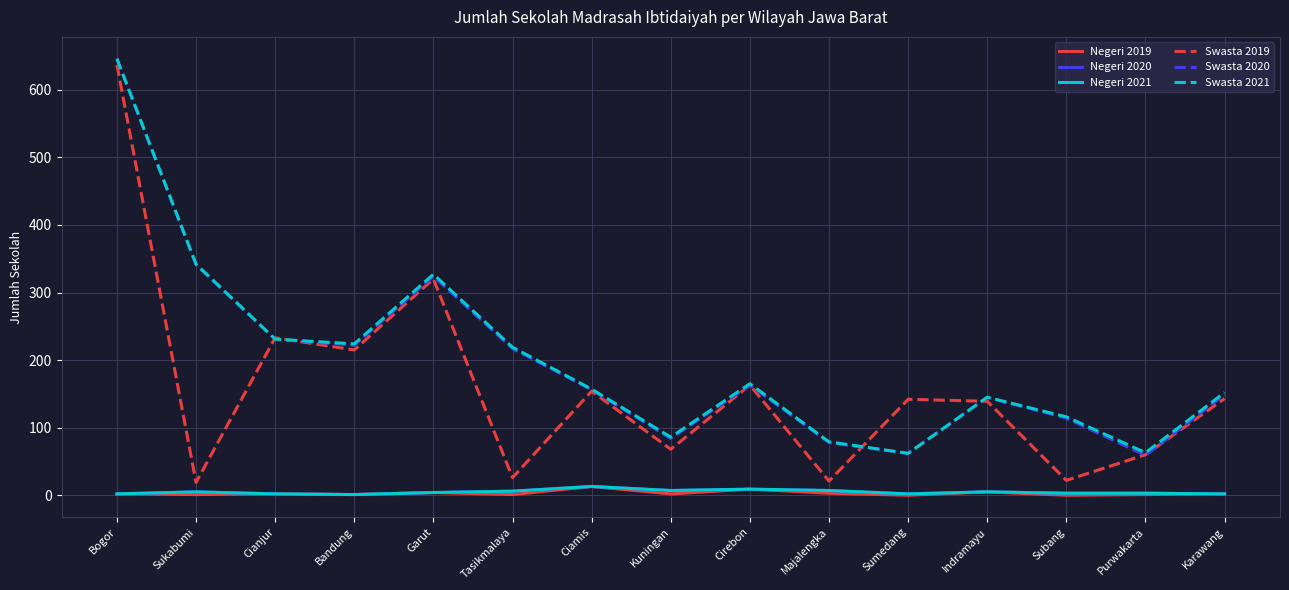

What position from the left is Bandung?

4